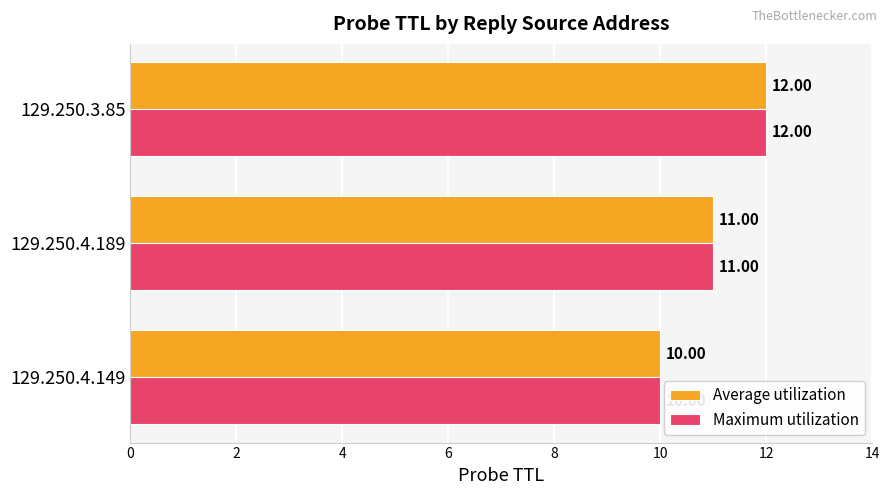

Rank the categories by Average utilization value from highest to lowest.

129.250.3.85, 129.250.4.189, 129.250.4.149